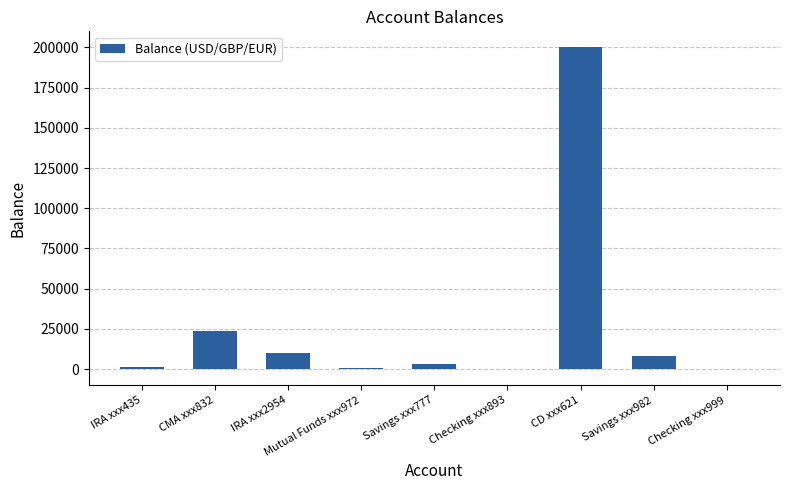

At which label is the value closest to 99982?

CMA xxx832